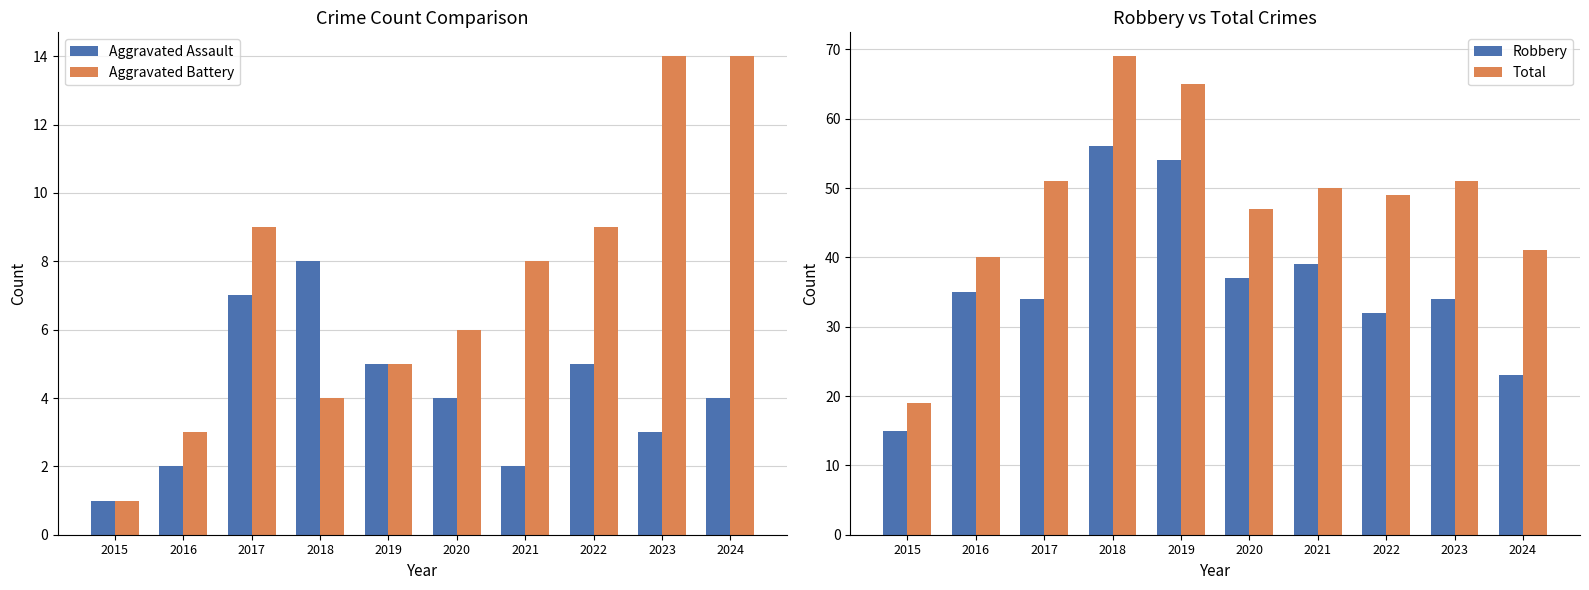

What is the spread (max minus min) of values at 2020?

43